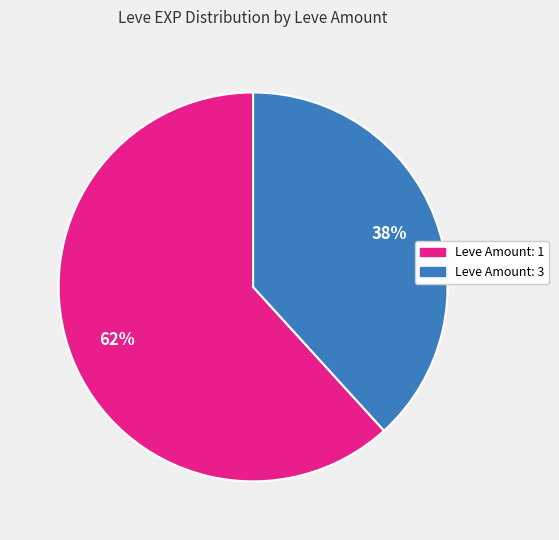

How many segments does this pie chart have?

2